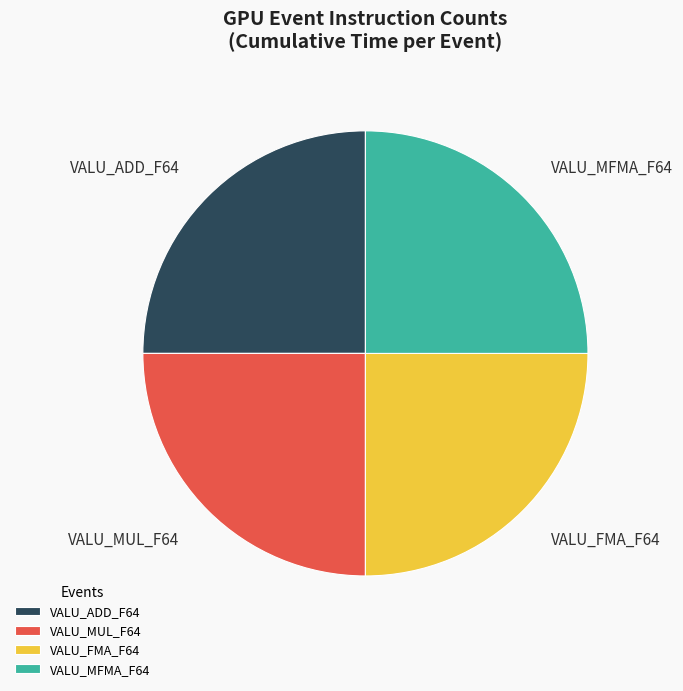

How many slices are in this pie chart?

4